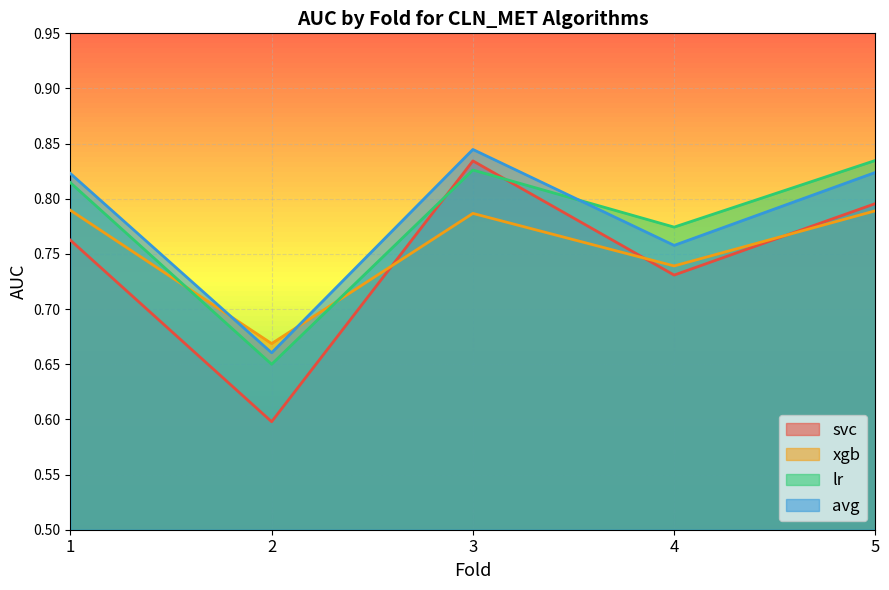

What is the difference between the maximum and minimum values in the xgb series?

0.1